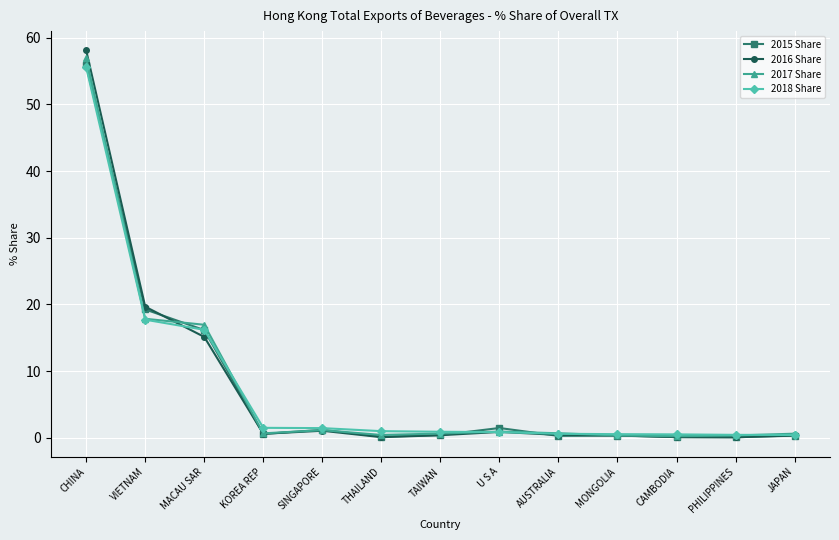

What is the total value across all series at CAMBODIA?

0.9